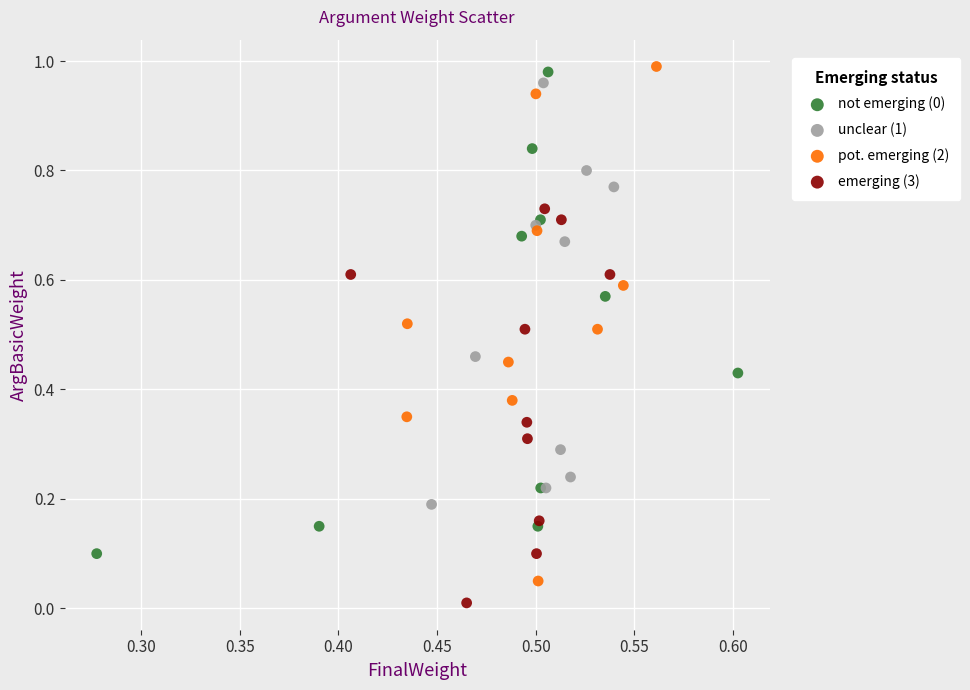

Which series has the widest spread of Y values?

pot. emerging (2)